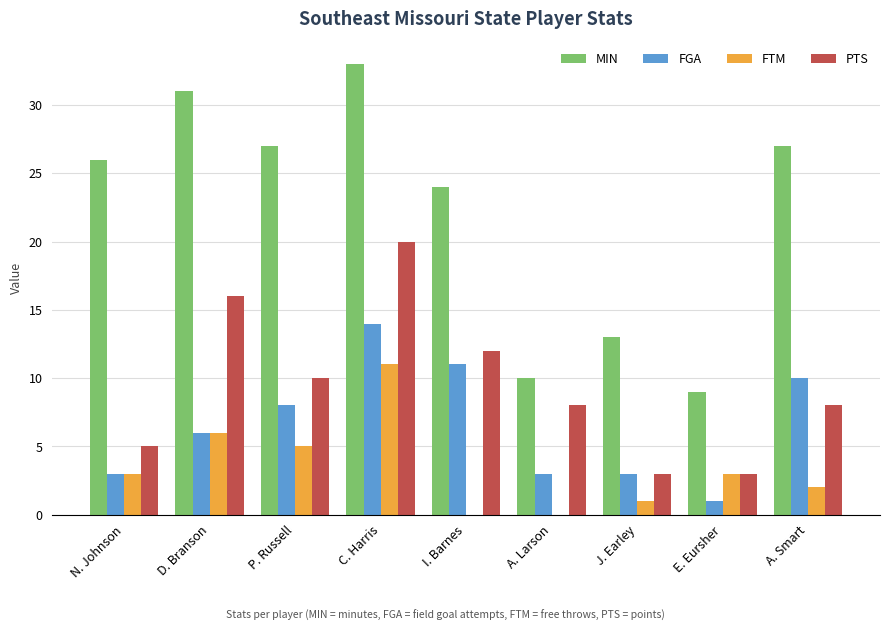

Is the value of FTM at I. Barnes greater than the value of FGA at P. Russell?

No